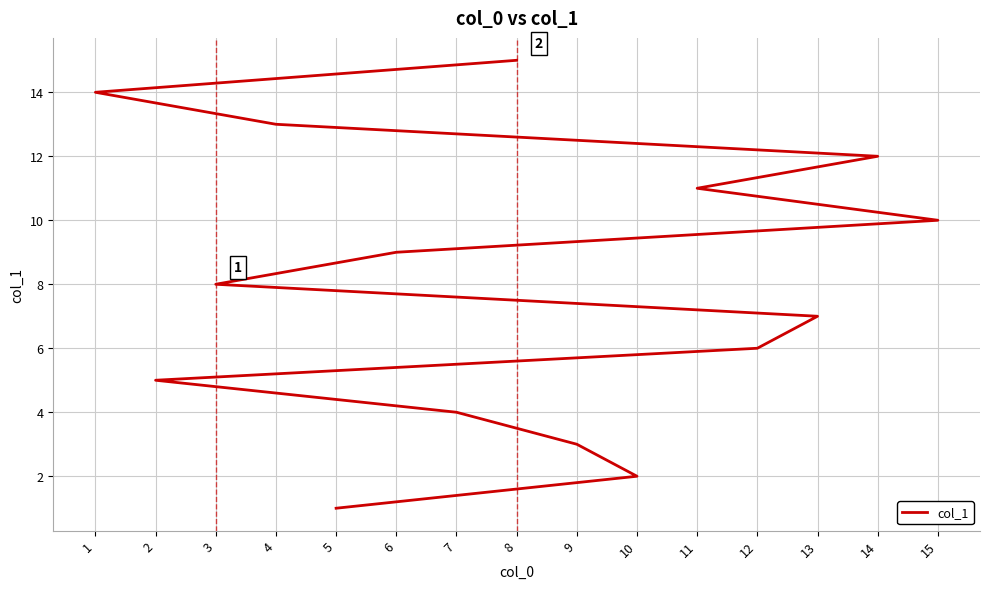

What is the difference between the values at 1 and 13?

7